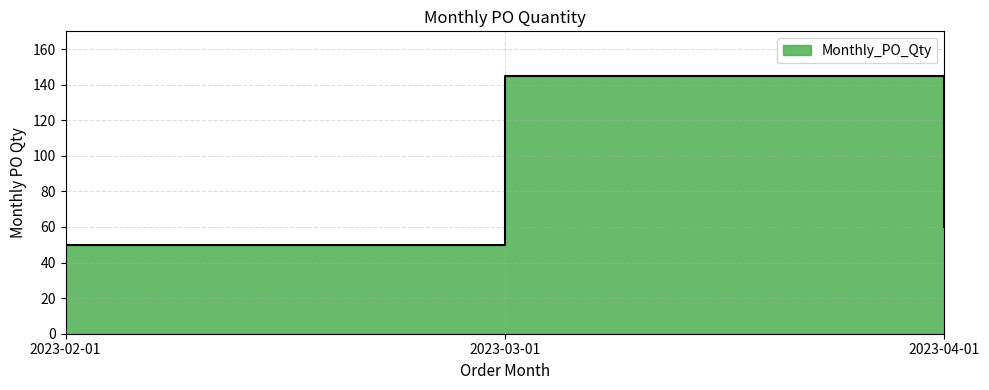

Is it true that the value at 2023-04-01 is 60?

True